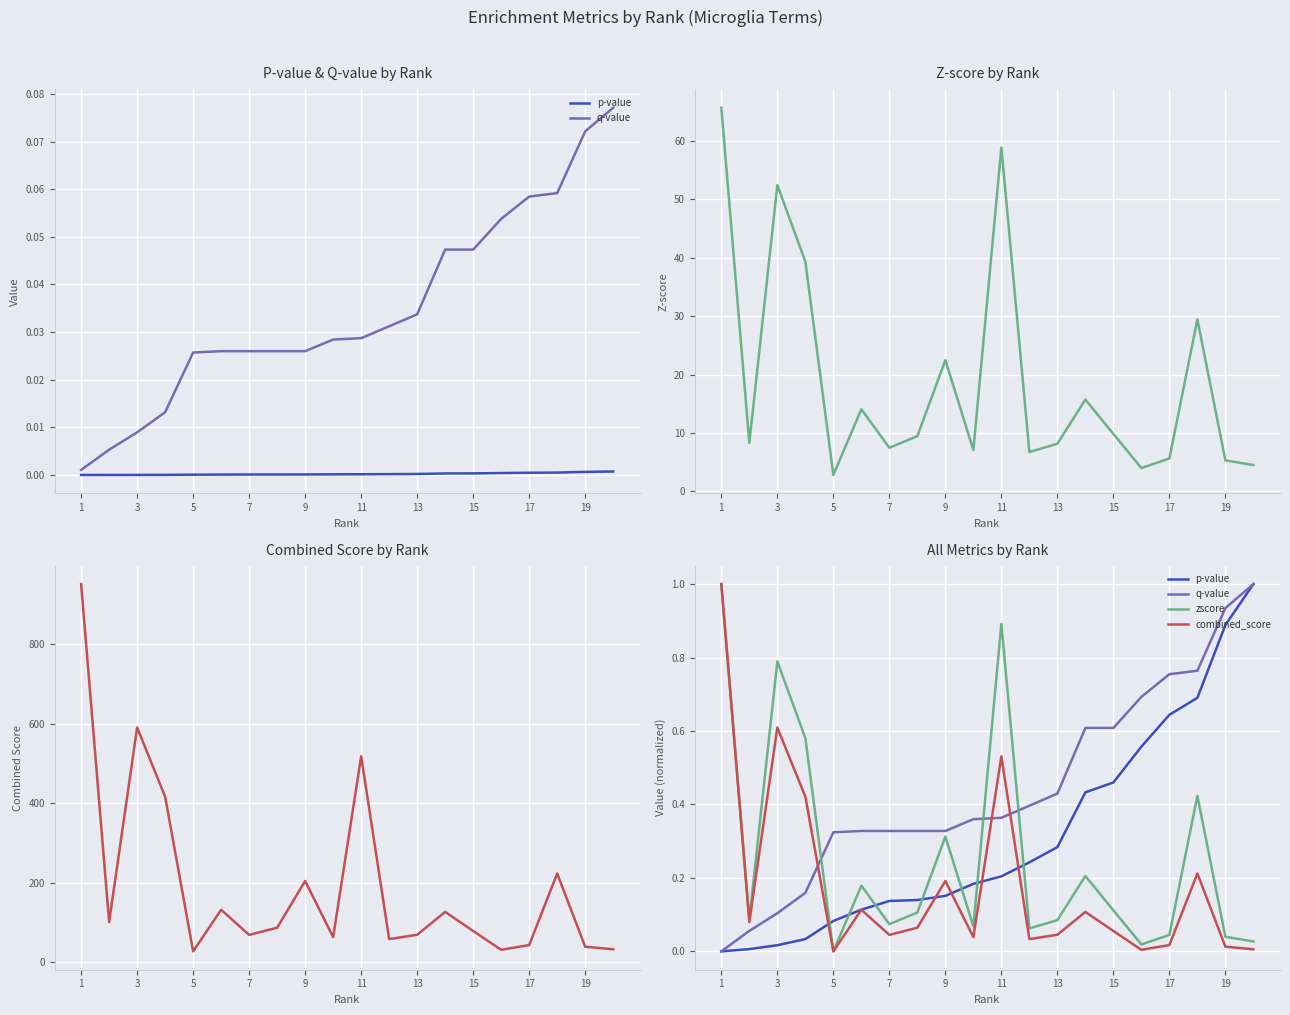

Does the chart display data point markers on the line(s)?

No